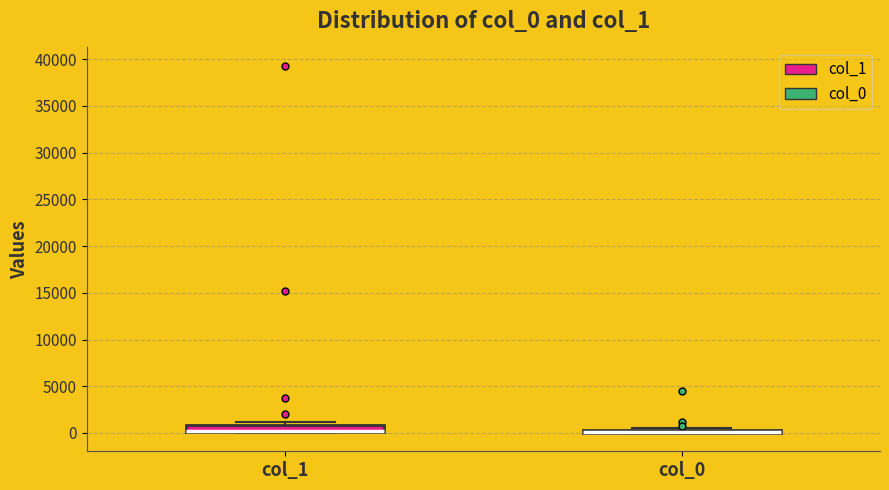

Reading left to right, read every box against the y-axis: the position of its median line, the range the box covers, and the ends of its whiskers. The values are not printed on the chart, so give them approximately, as read against the axis.

col_1: median 0 (drawn on the box's lower edge), box 0 to 1000, whiskers 0 to 1000 (above the box's upper edge)
col_0: box collapsed to a line at 0, whiskers 0 to 500